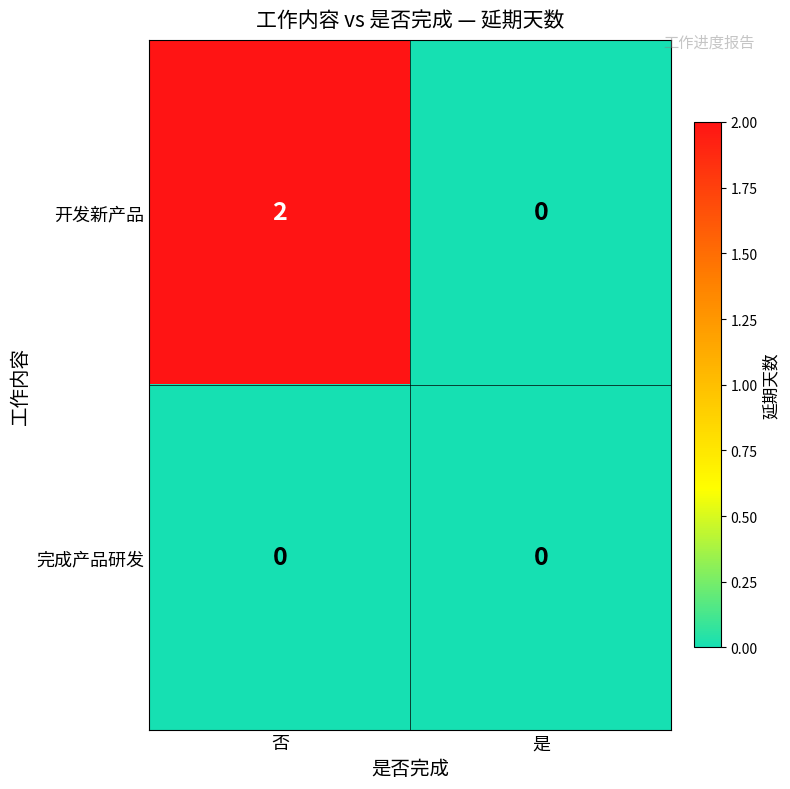

Which category has the highest value in the 开发新产品 series?

否